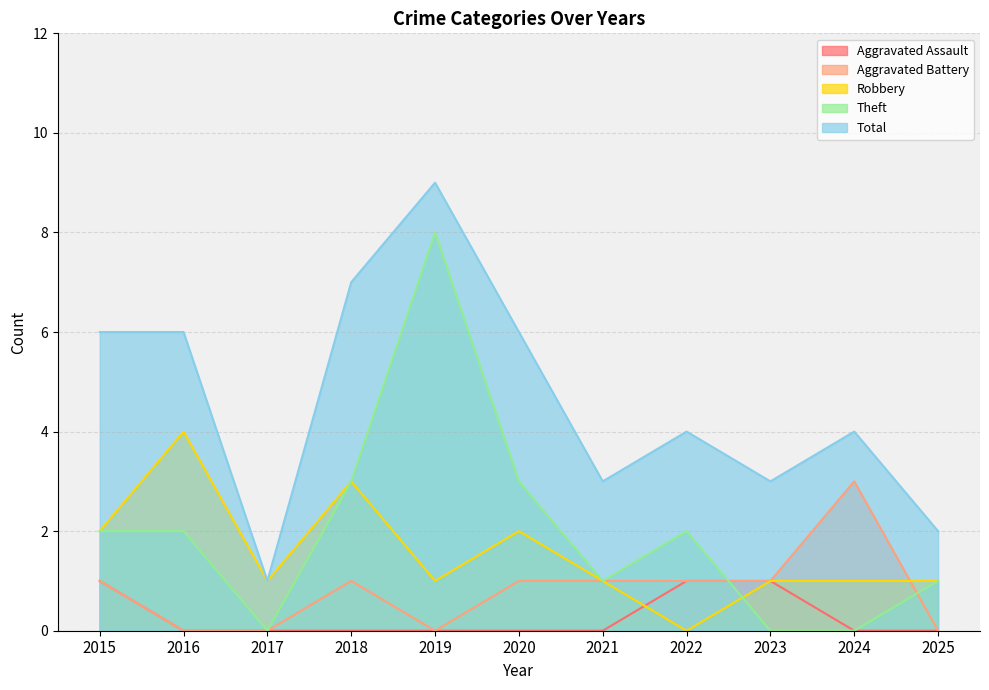

Reading right to left, list all the values displayed in this chart.

Aggravated Assault: 2025=0	2024=0	2023=1	2022=1	2021=0	2020=0	2019=0	2018=0	2017=0	2016=0	2015=1
Aggravated Battery: 2025=0	2024=3	2023=1	2022=1	2021=1	2020=1	2019=0	2018=1	2017=0	2016=0	2015=1
Robbery: 2025=1	2024=1	2023=1	2022=0	2021=1	2020=2	2019=1	2018=3	2017=1	2016=4	2015=2
Theft: 2025=1	2024=0	2023=0	2022=2	2021=1	2020=3	2019=8	2018=3	2017=0	2016=2	2015=2
Total: 2025=2	2024=4	2023=3	2022=4	2021=3	2020=6	2019=9	2018=7	2017=1	2016=6	2015=6